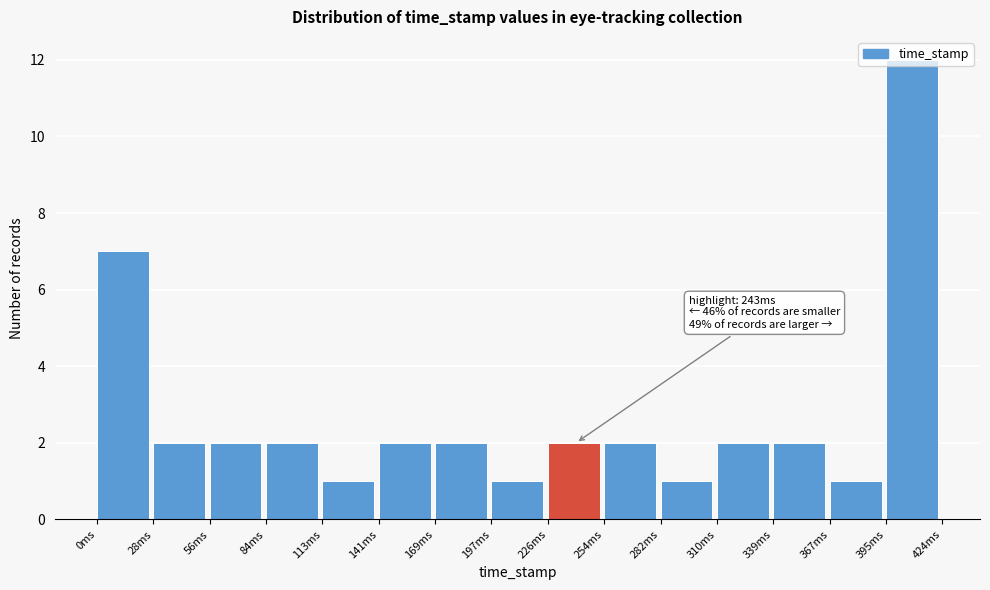

Which range on the x-axis has the tallest bar?

395 to 425